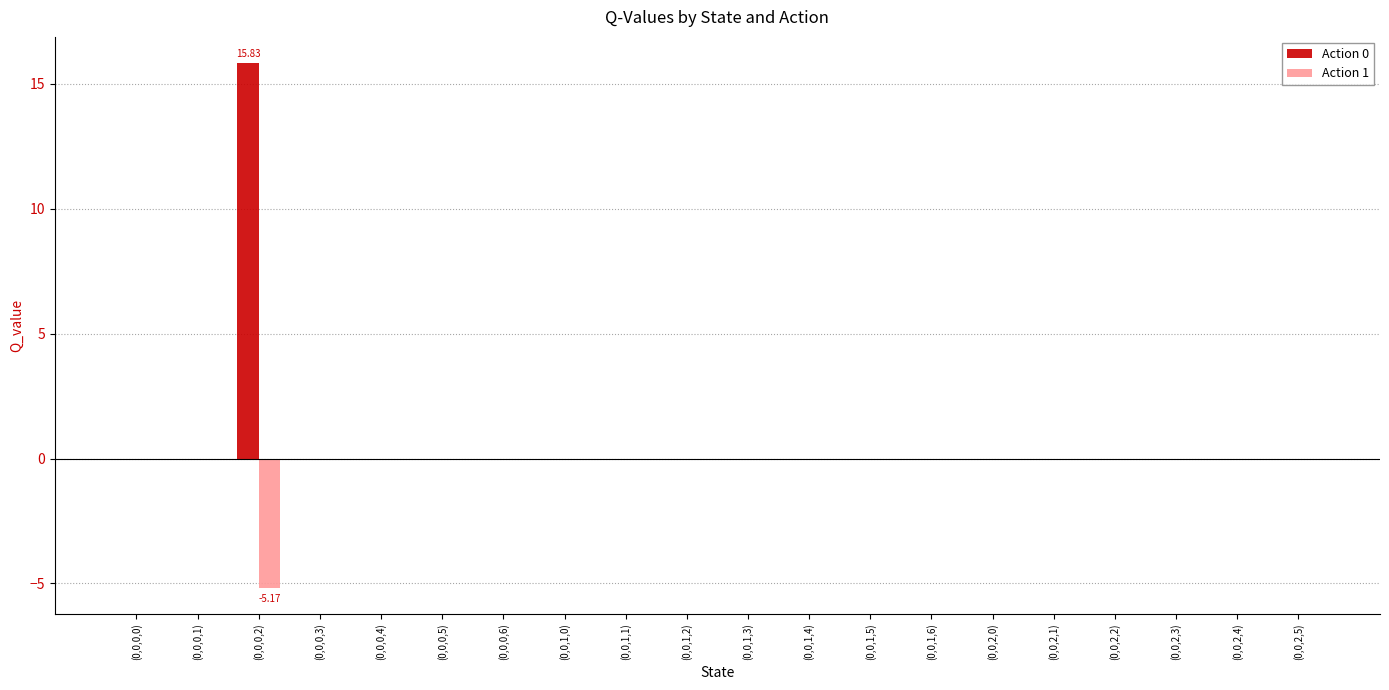

How many data points does each series have?

20